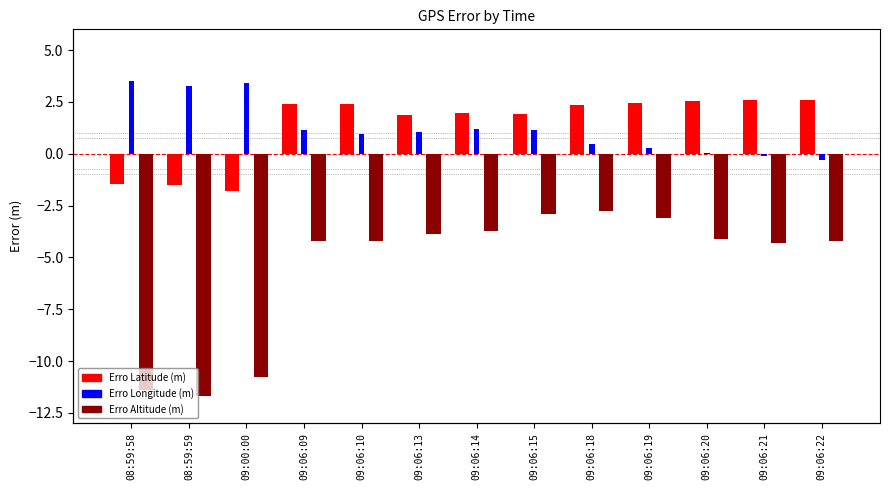

What is the sum of the Erro Altitude (m) values at 09:06:10 and 09:06:18?

-7.0